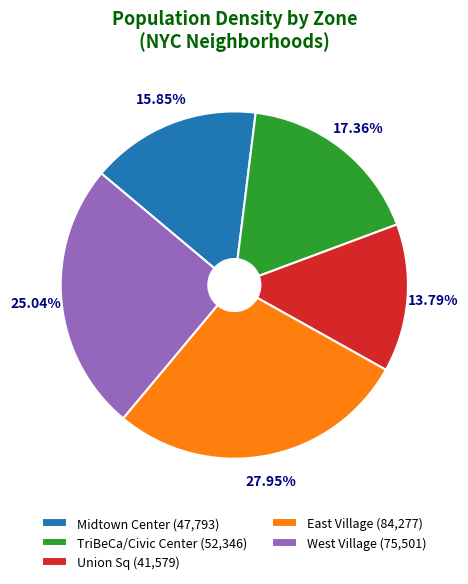

What percentage do Union Sq and Midtown Center together represent?

29.6%